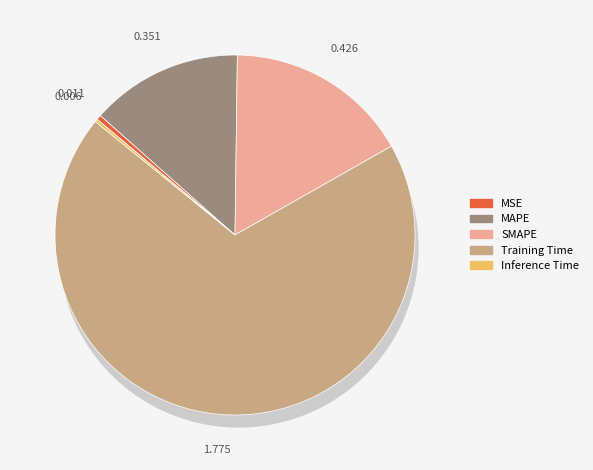

How many segments does this pie chart have?

5